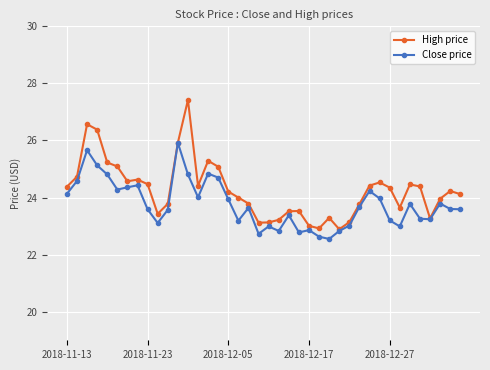

Which series has the largest range (max minus min)?

High price